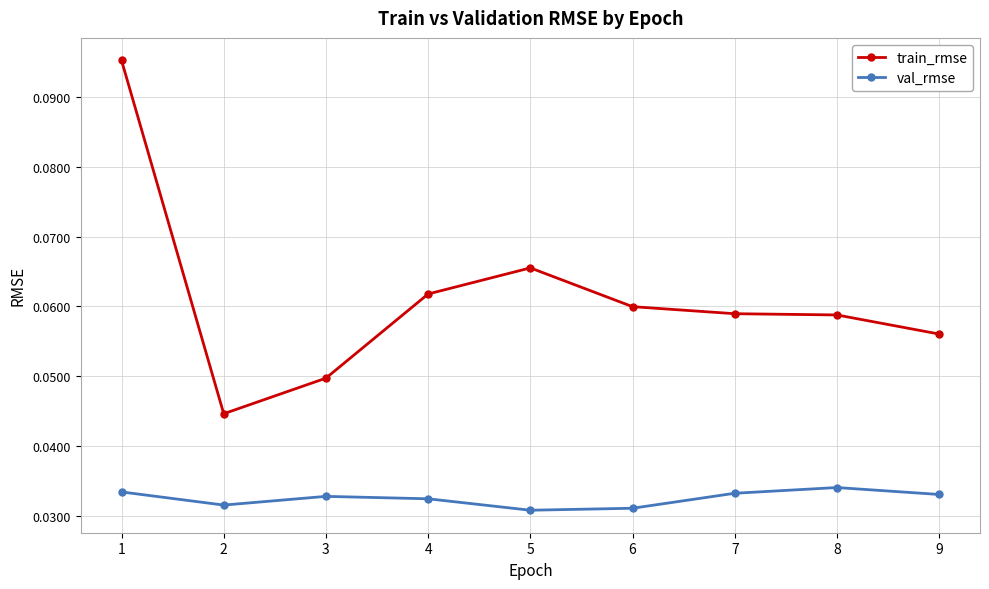

Which series has the largest total across all categories?

train_rmse